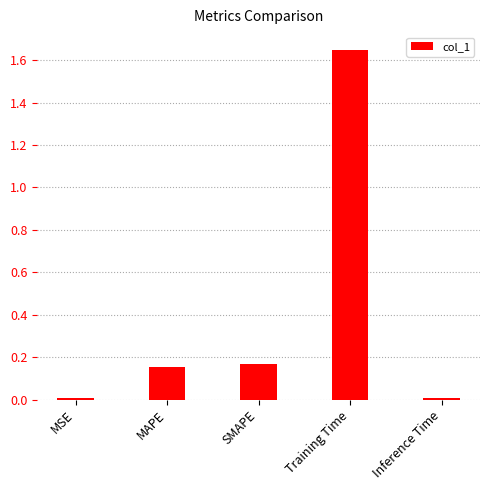

How many bars are there in total?

5